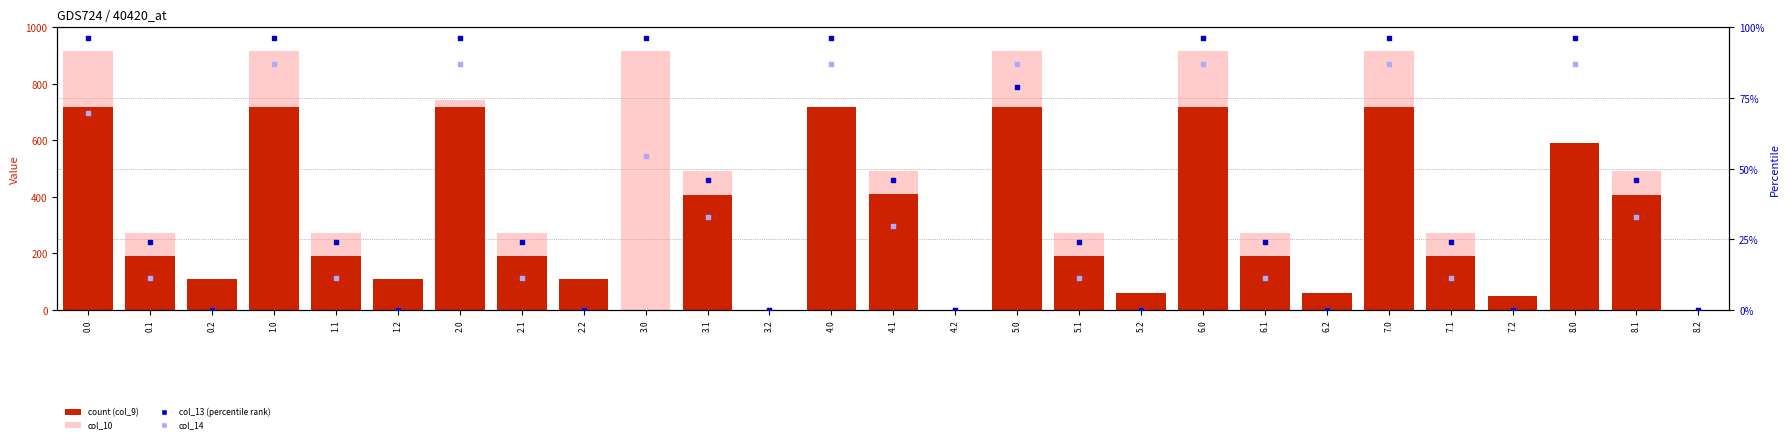

Which series has the widest spread of Y values?

col_10